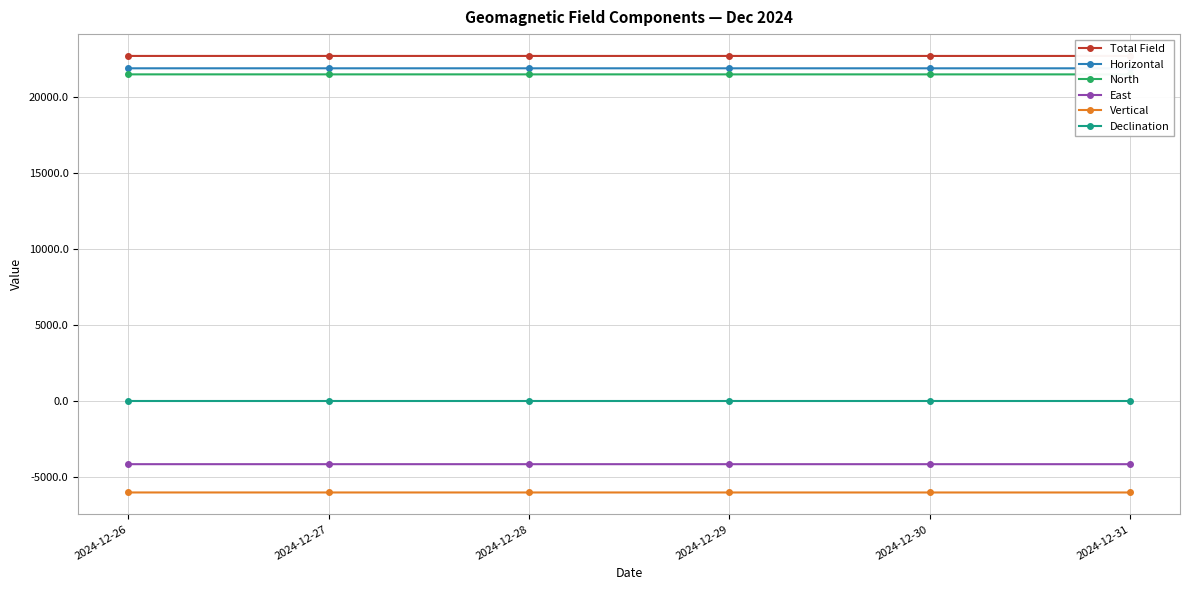

True or false: Total Field has a value of 8394.9 at 2024-12-30.

False